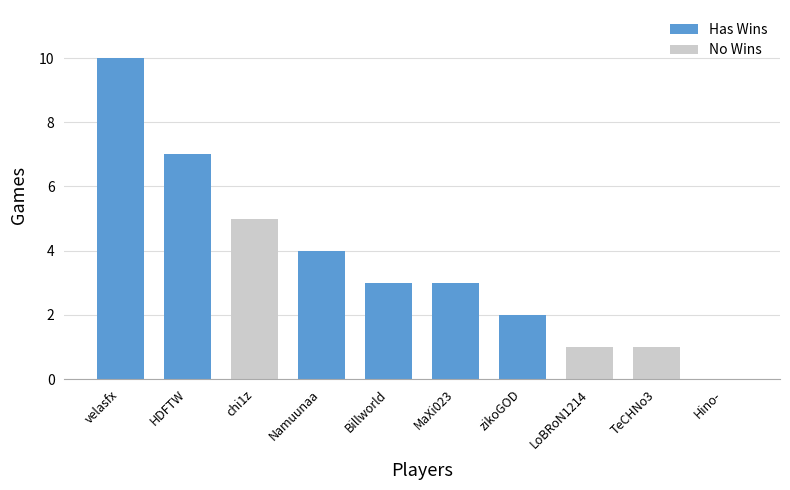

At which category does the chart reach its peak across all series?

velasfx